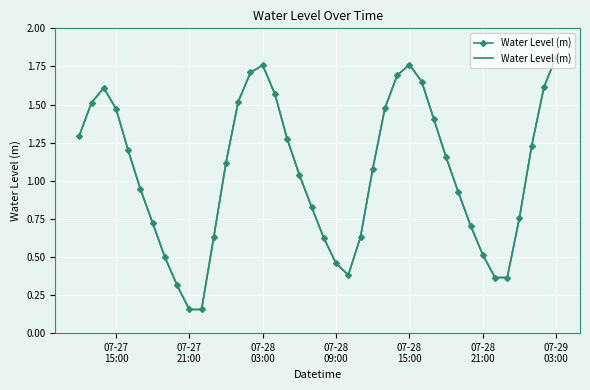

At which label does the data first exceed 1?

07-27
15:00